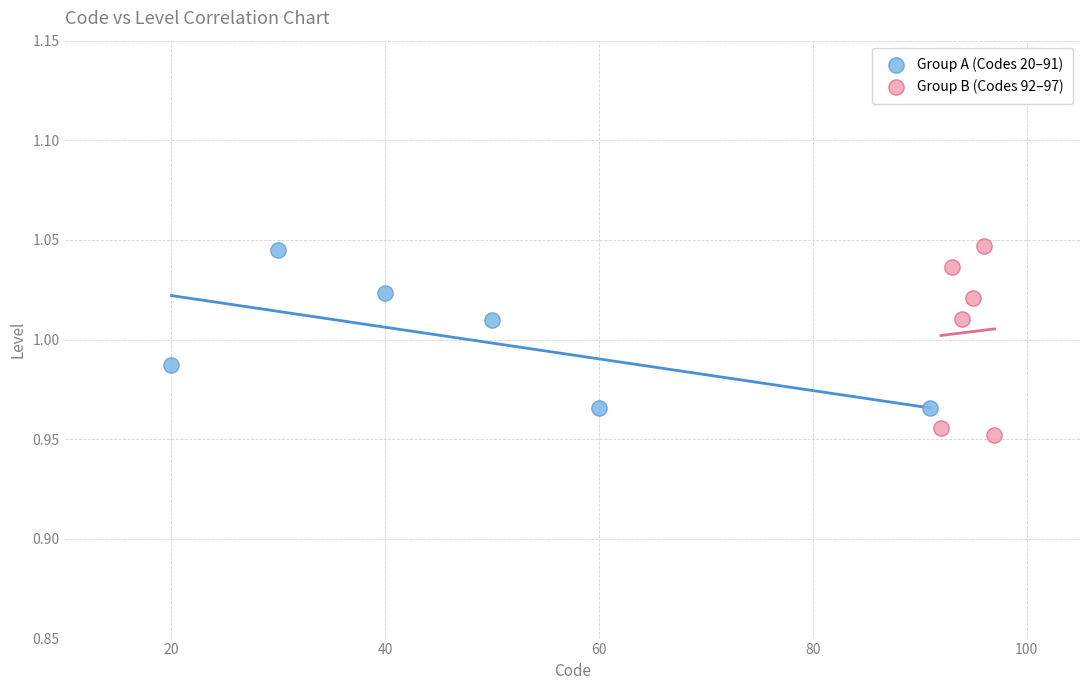

Which series reaches the minimum Y coordinate?

Group B (Codes 92–97)